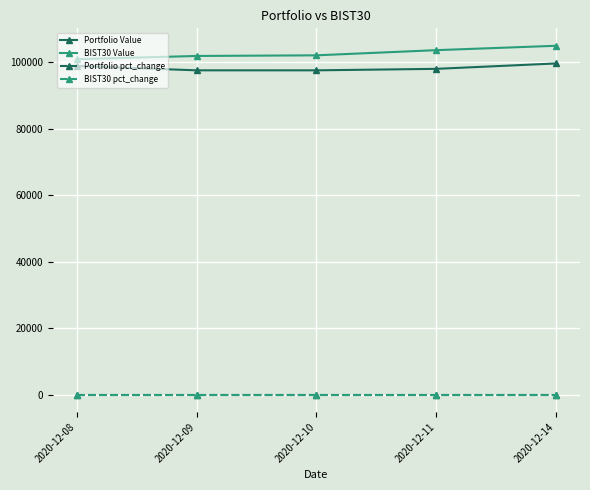

What is the greatest value displayed?

104953.7